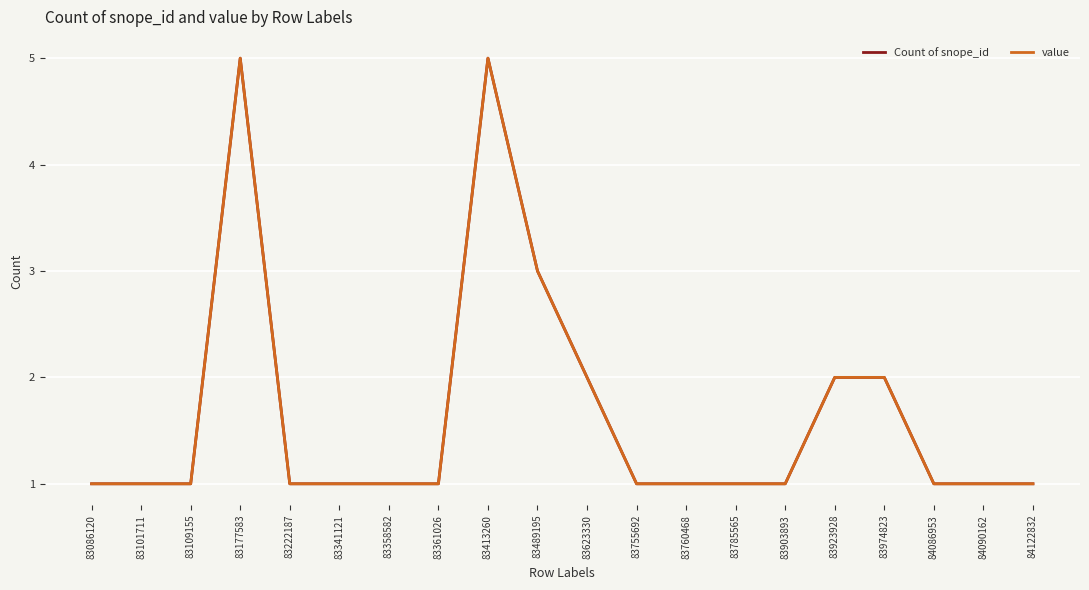

Is this an area chart (filled region under the line)?

No